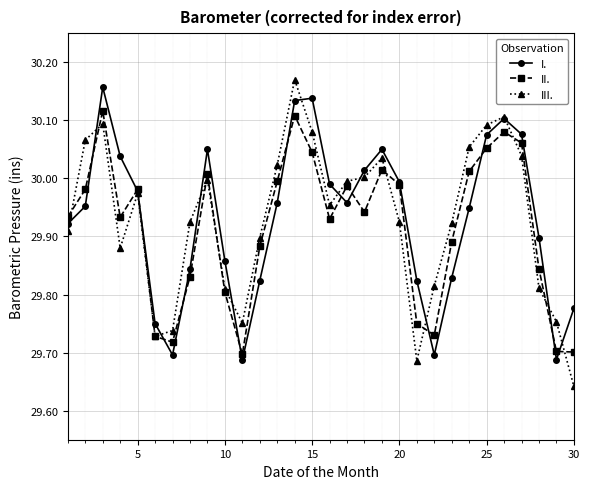

What is the difference between the maximum and minimum values in the III. series?

0.5